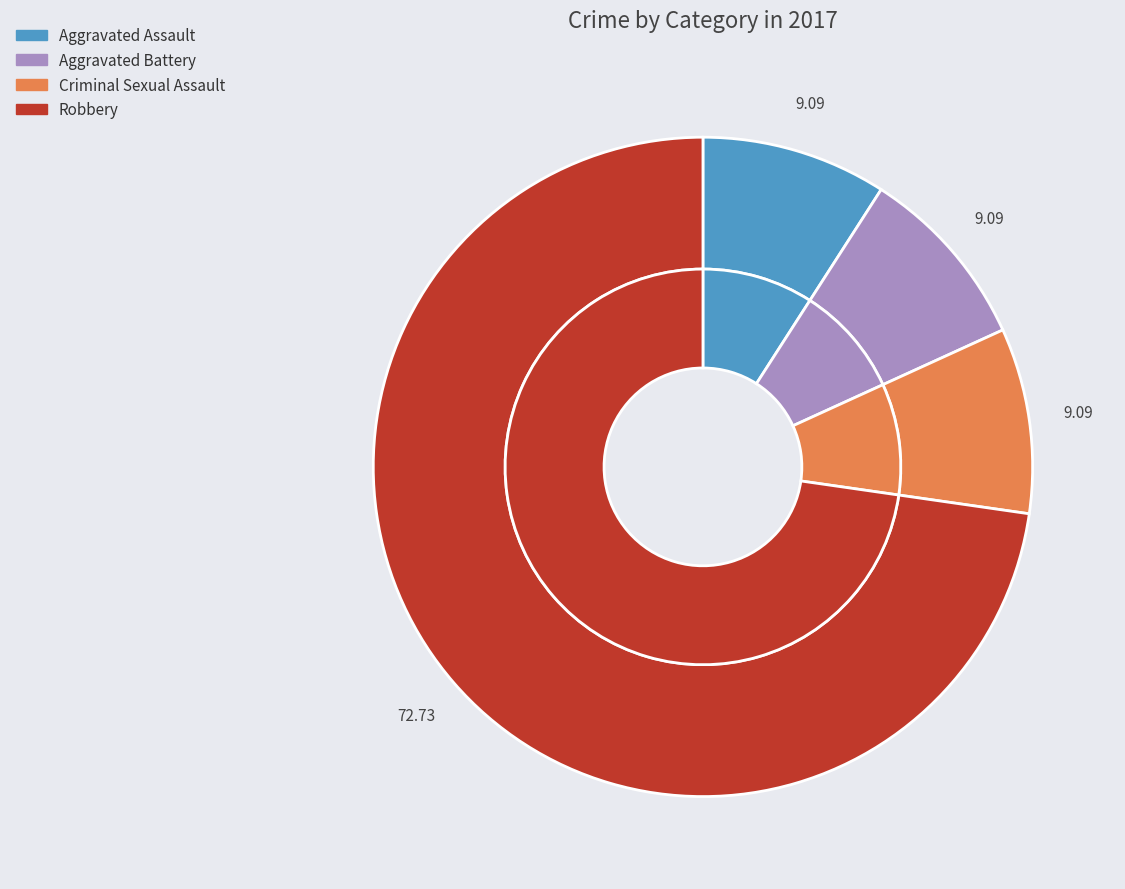

Do Robbery and Aggravated Battery together represent more than half of the pie?

Yes